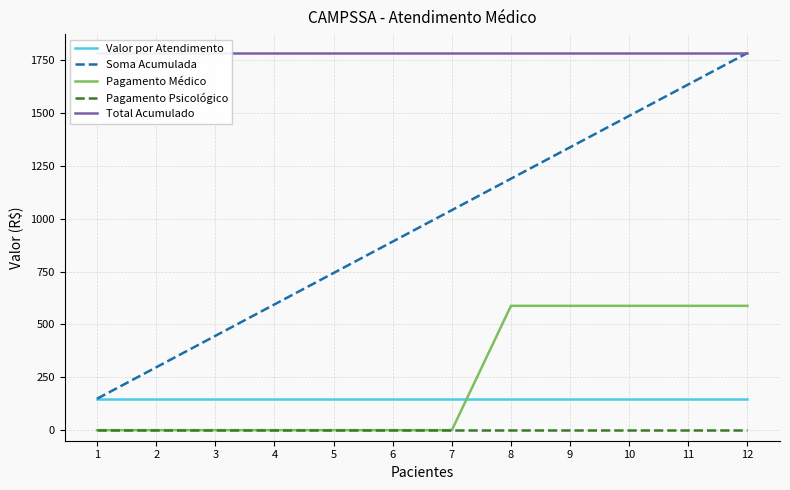

Does the chart display data point markers on the line(s)?

No